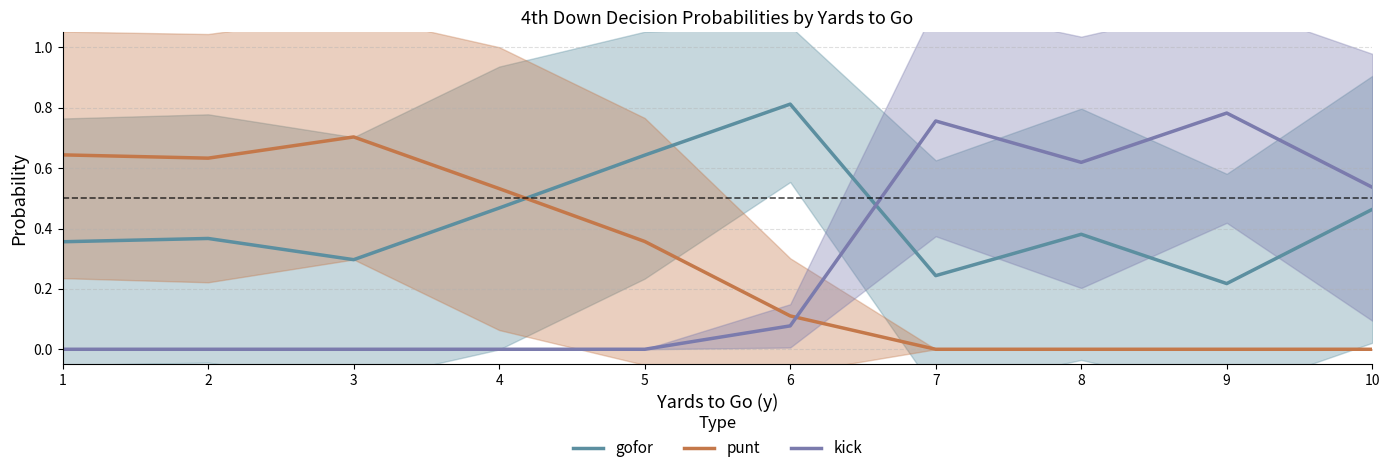

Which series has the widest spread of values?

kick